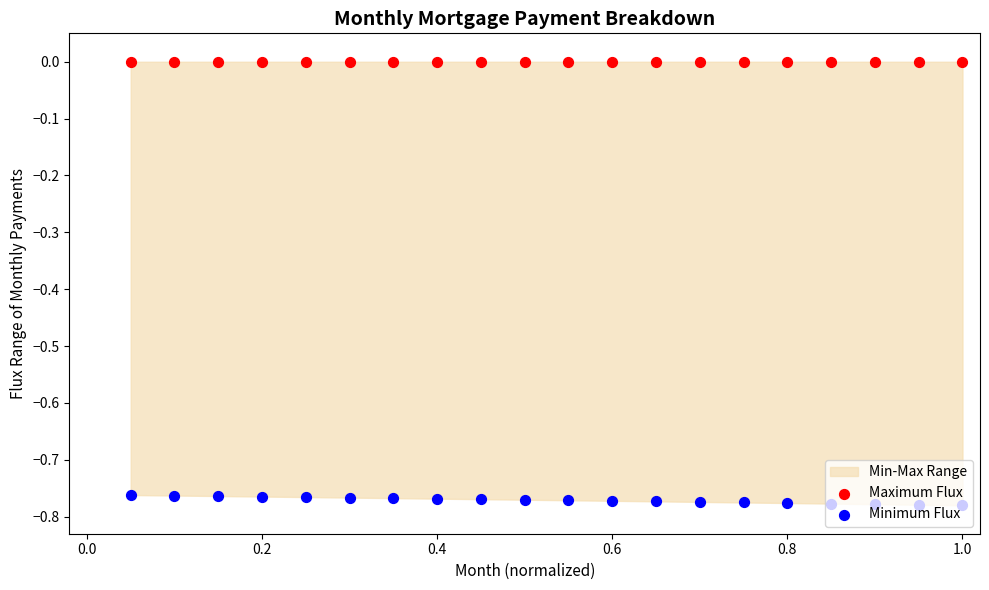

Which series reaches the minimum Y coordinate?

Minimum Flux